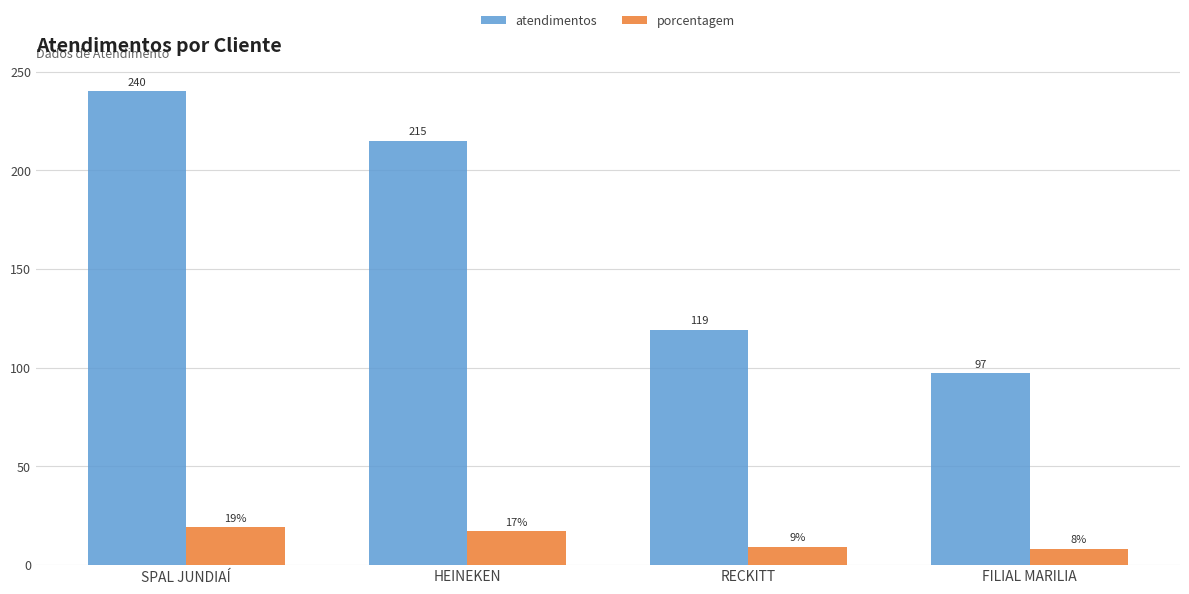

List the labels in order of porcentagem value, smallest first.

FILIAL MARILIA, RECKITT, HEINEKEN, SPAL JUNDIAÍ